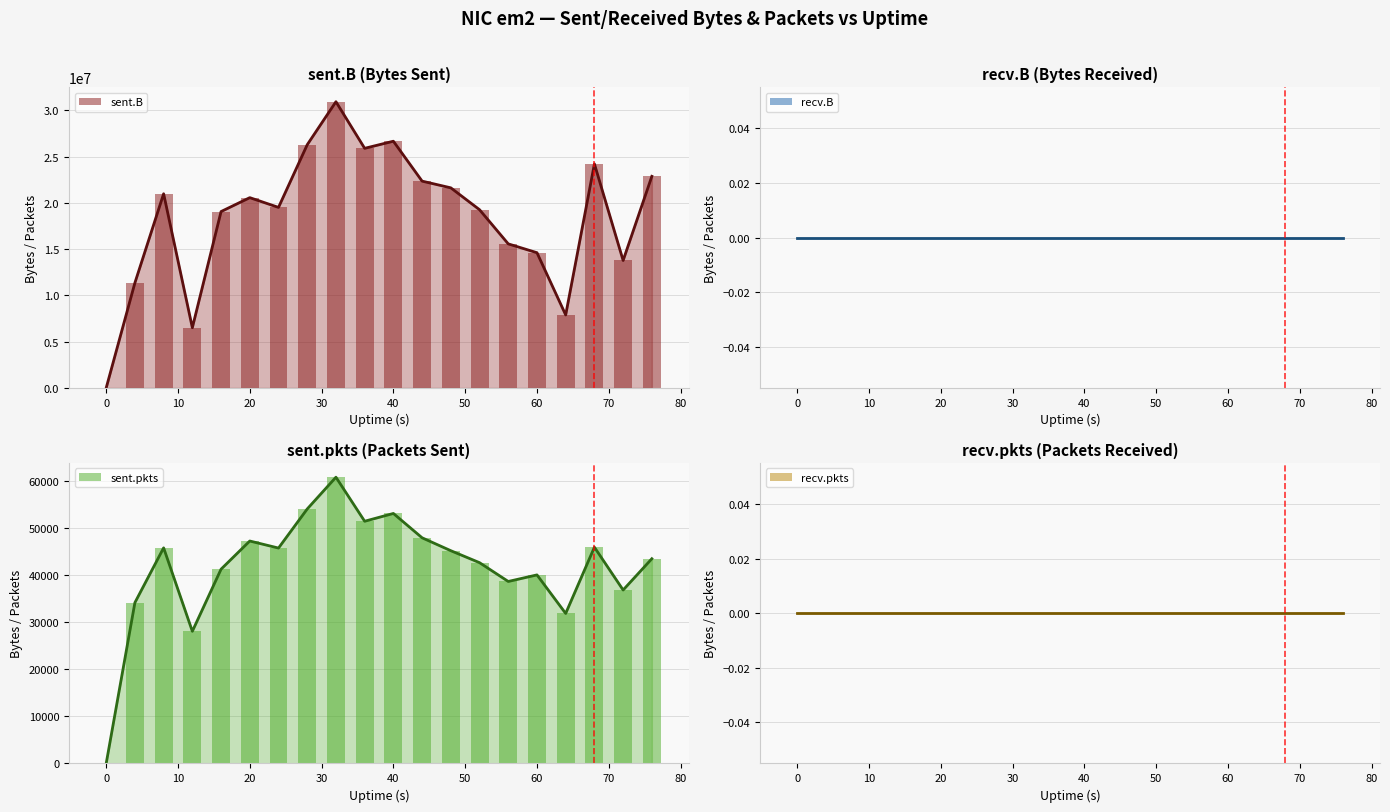

Which series has the largest total across all categories?

sent.B